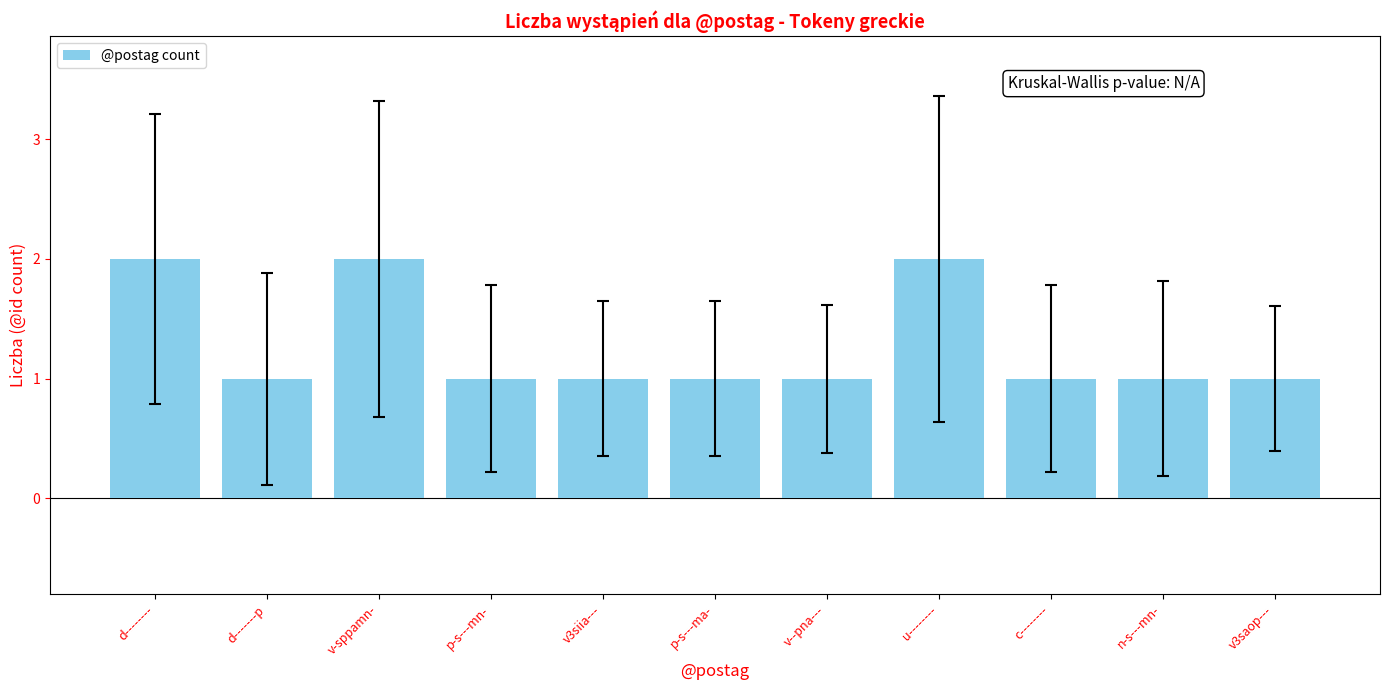

What is the difference between the values at n-s---mn- and v-sppamn-?

1